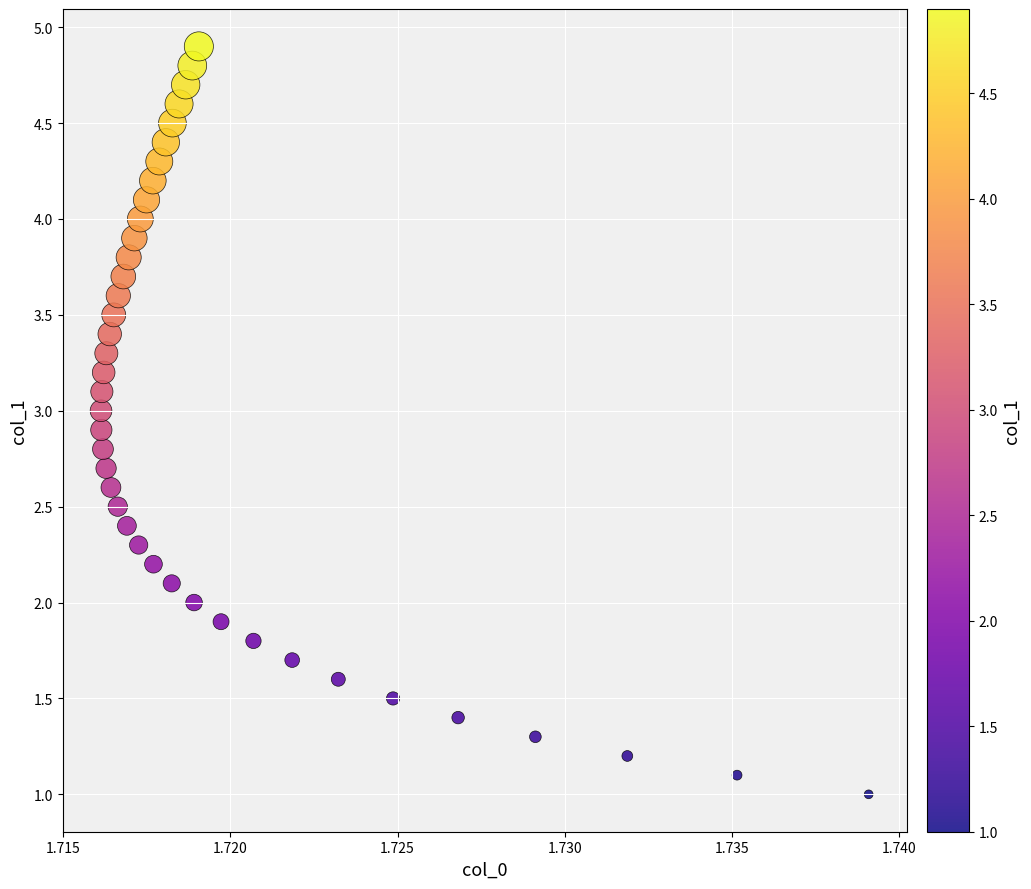

What is the range of Y values (max minus min)?

3.9